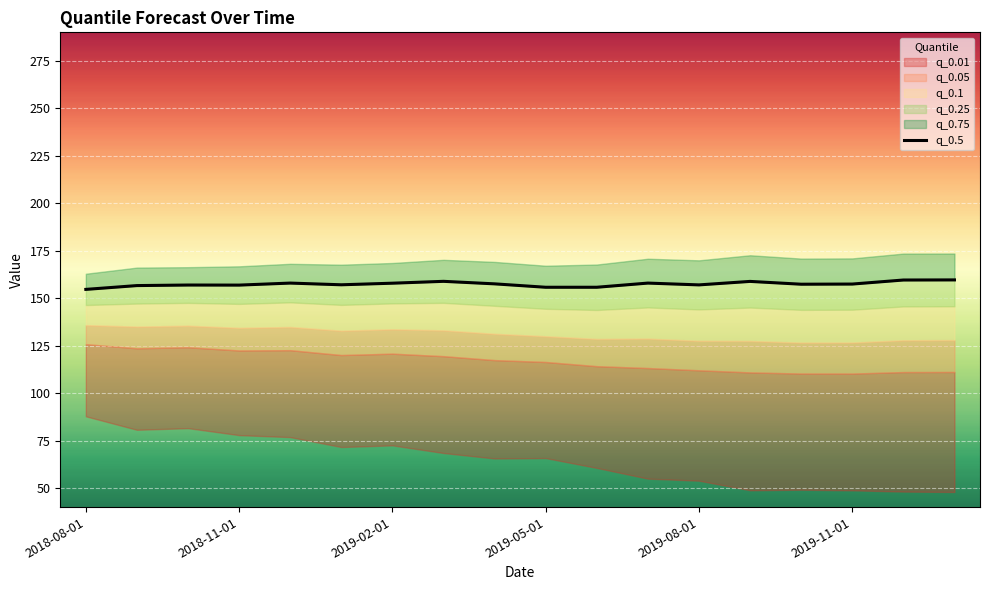

Where is the data nearest to the value 157?

2019-08-01